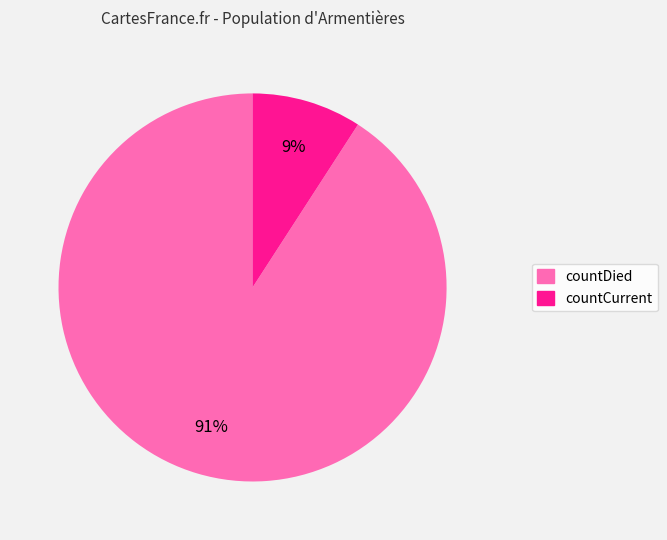

To the nearest percent, what portion does countCurrent represent?

9%